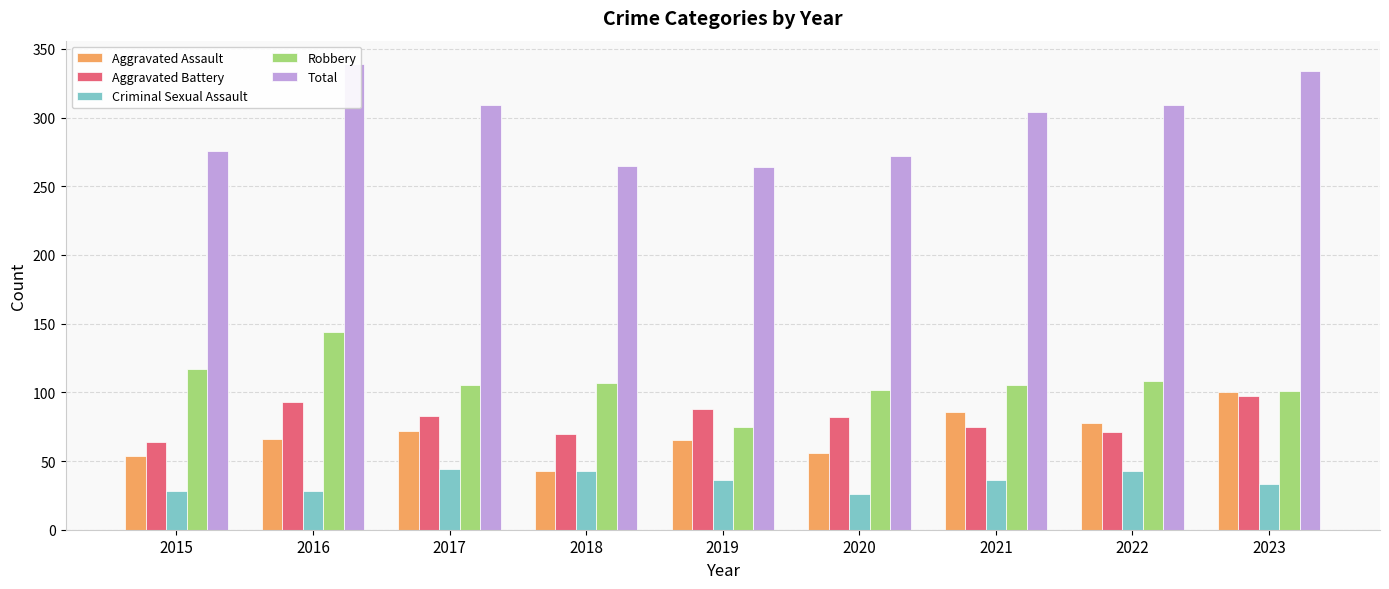

Reading right to left, extract all data points from this chart.

Aggravated Assault: 2023=100	2022=78	2021=86	2020=56	2019=65	2018=43	2017=72	2016=66	2015=54
Aggravated Battery: 2023=97	2022=71	2021=75	2020=82	2019=88	2018=70	2017=83	2016=93	2015=64
Criminal Sexual Assault: 2023=33	2022=43	2021=36	2020=26	2019=36	2018=43	2017=44	2016=28	2015=28
Robbery: 2023=101	2022=108	2021=105	2020=102	2019=75	2018=107	2017=105	2016=144	2015=117
Total: 2023=334	2022=309	2021=304	2020=272	2019=264	2018=265	2017=309	2016=339	2015=276